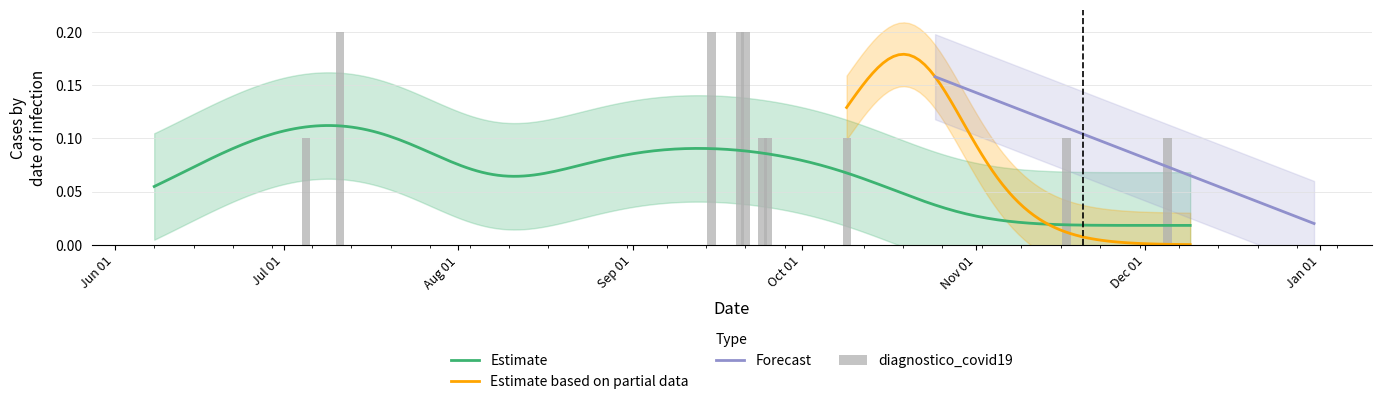

What is the value of the diagnostico_covid19 bar at the 4th from the left?

1.0